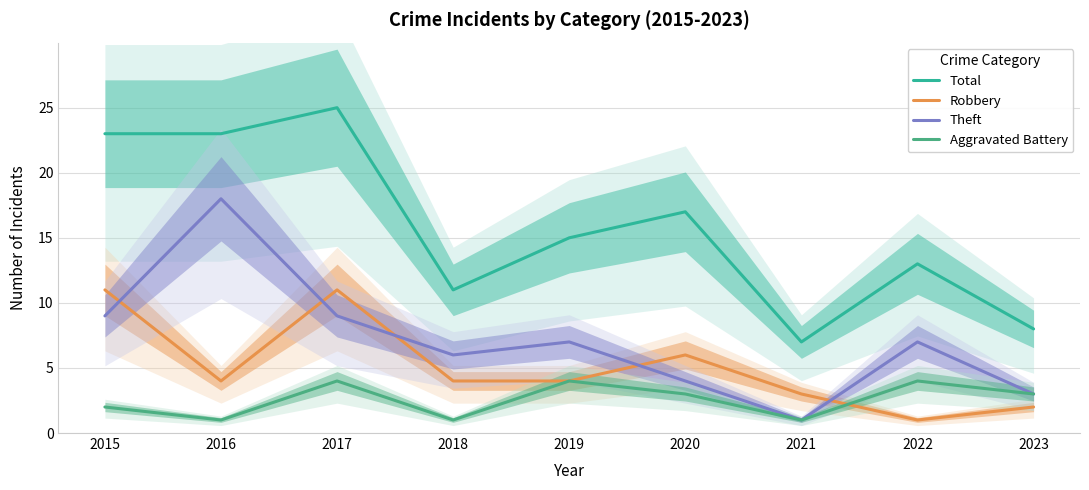

How many data points in Theft are less than 7?

4